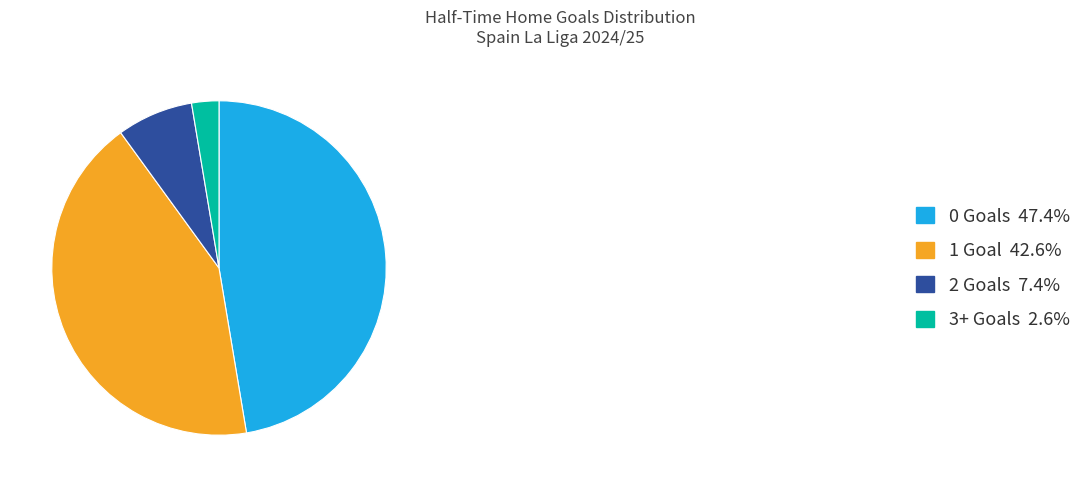

Which category has the smallest portion of the pie?

3+